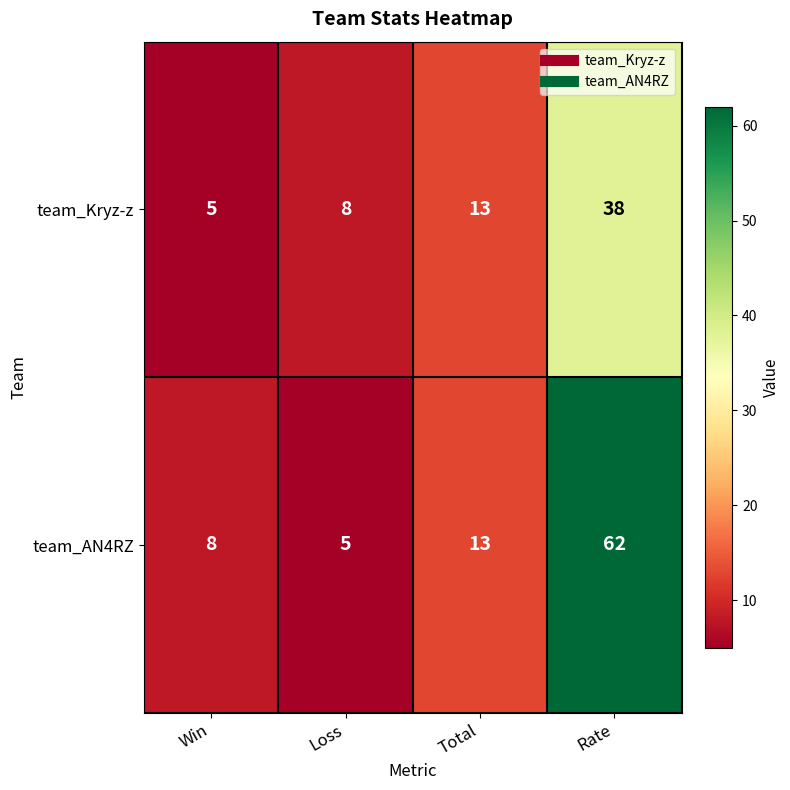

What is the maximum value shown in the chart?

62